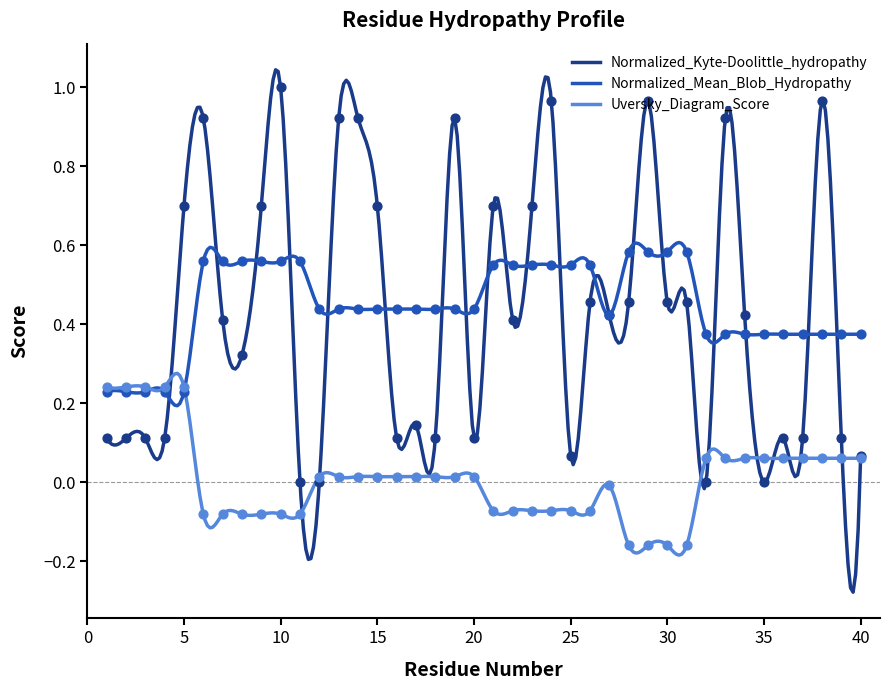

At which category is the sum across all series the highest?

10